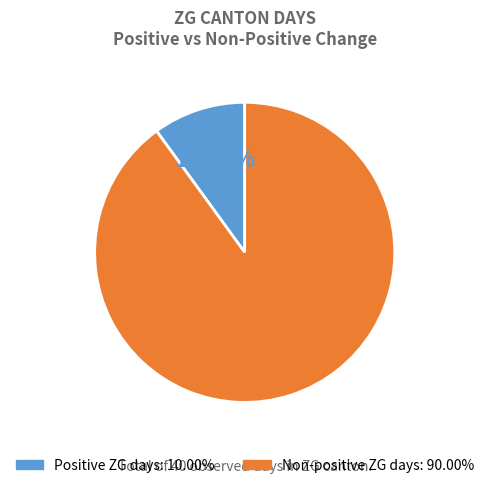

Is there any slice that represents more than half of the pie?

Yes